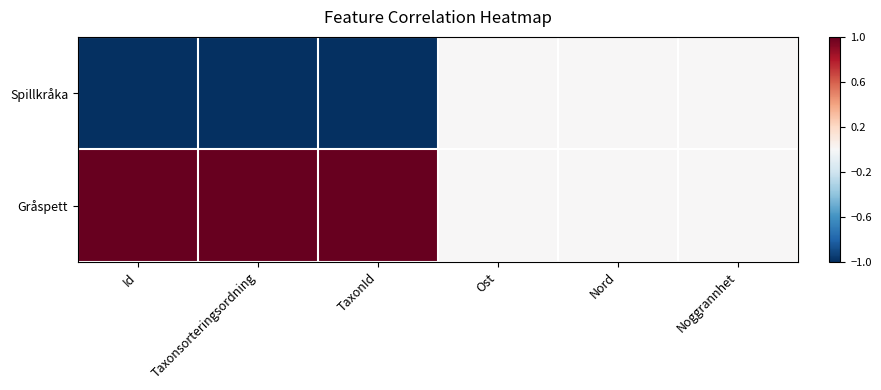

Reading right to left, extract all data points from this chart.

Spillkråka: Noggrannhet=0	Nord=0	Ost=0	TaxonId=-1	Taxonsorteringsordning=-1	Id=-1
Gråspett: Noggrannhet=0	Nord=0	Ost=0	TaxonId=1	Taxonsorteringsordning=1	Id=1